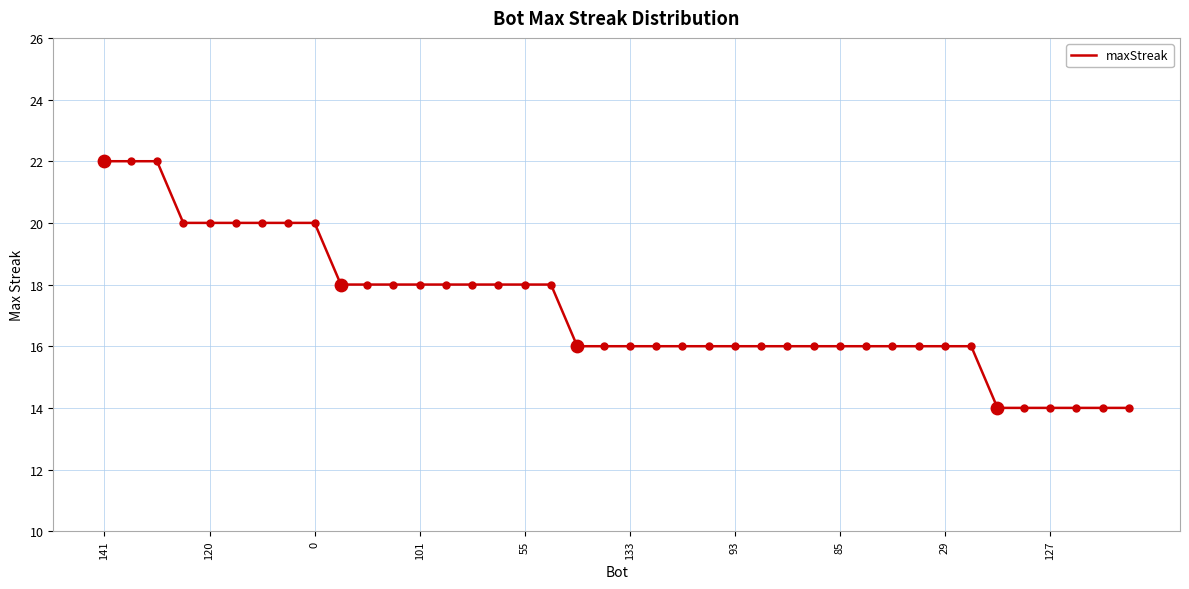

What is the smallest value displayed?

14